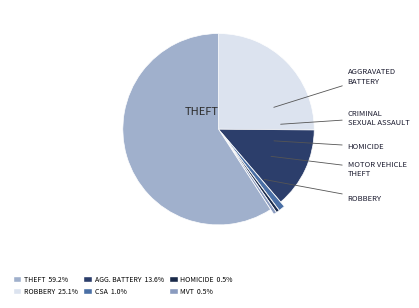

How many segments does this pie chart have?

6